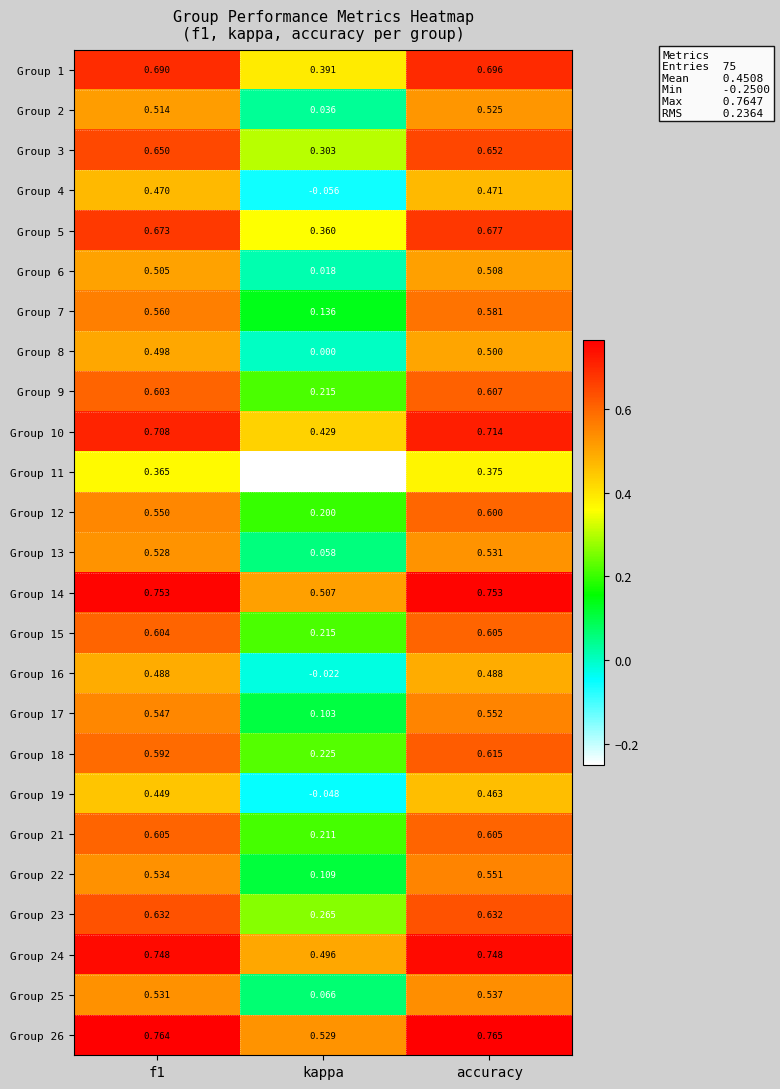

At which label does Group 9 reach its minimum?

kappa